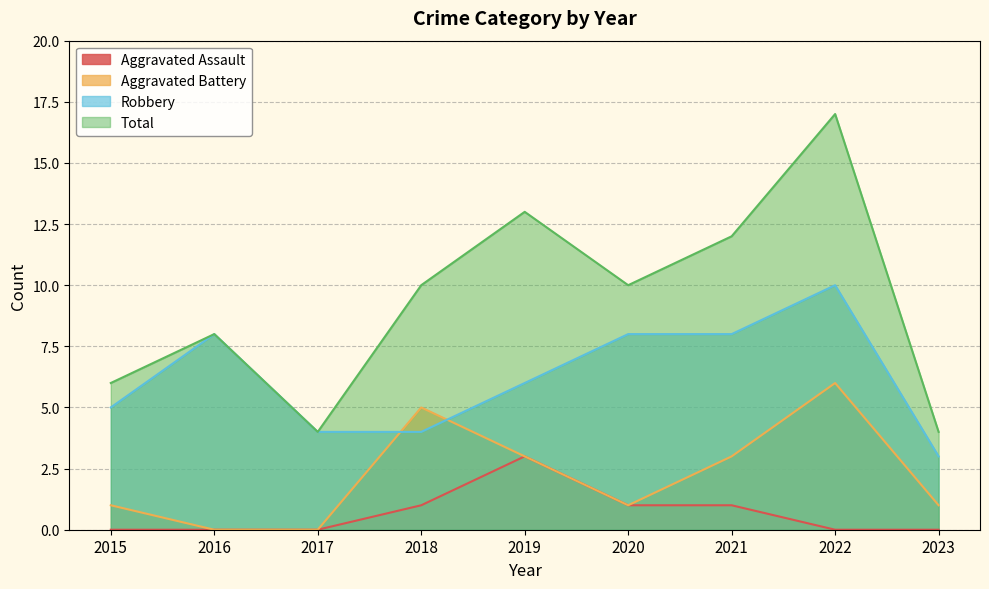

At which category does the chart reach its minimum across all series?

2015